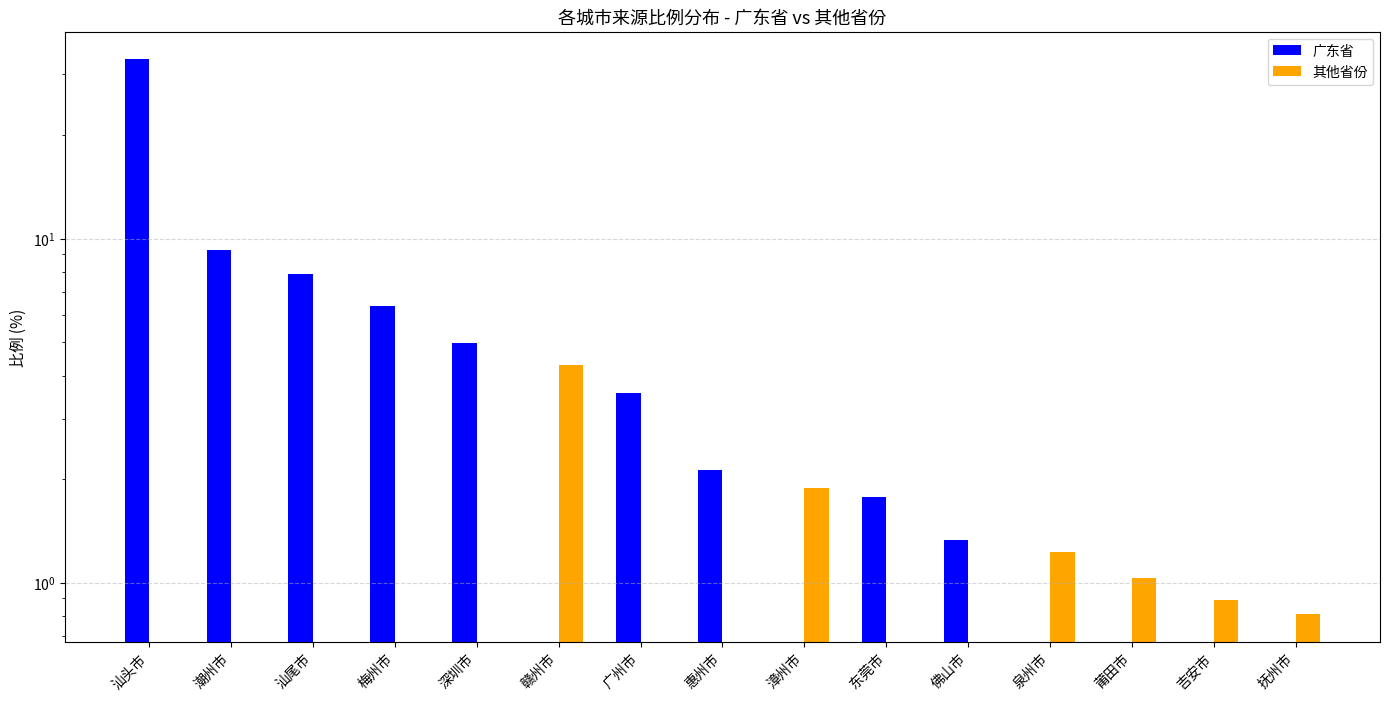

The 其他省份 series shows 1.9 at 漳州市. True or false?

True